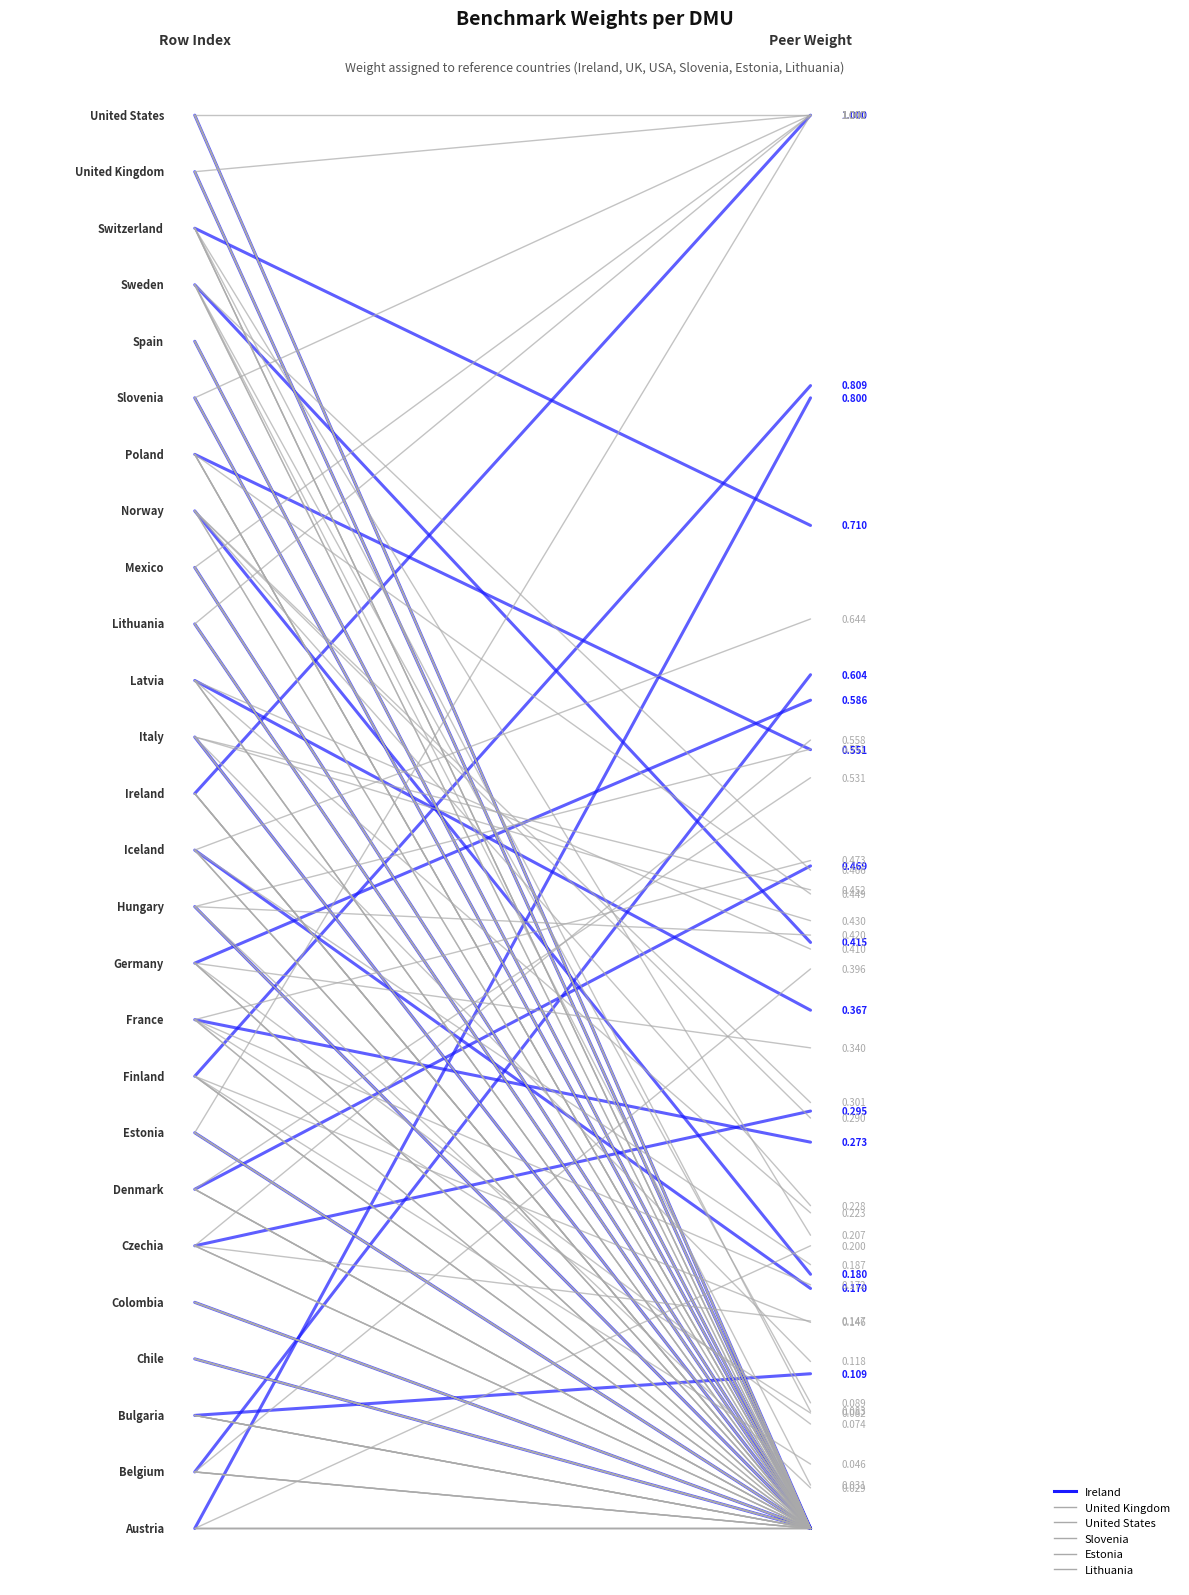

How many lines are shown in the chart?

6